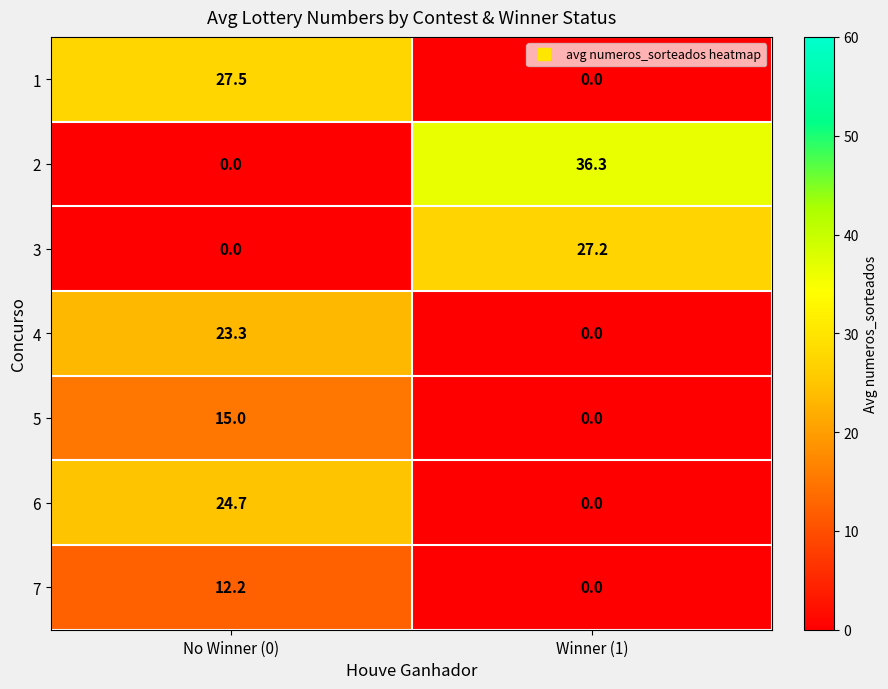

Which series has the largest total across all categories?

2